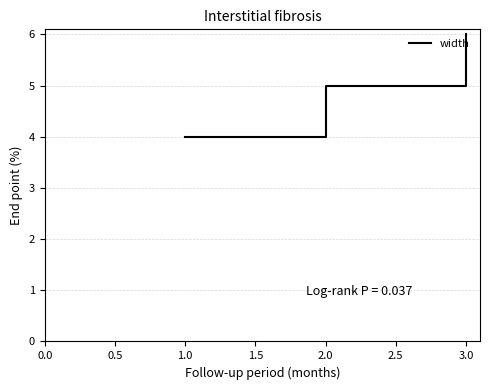

What position from the left is 1.0?

1